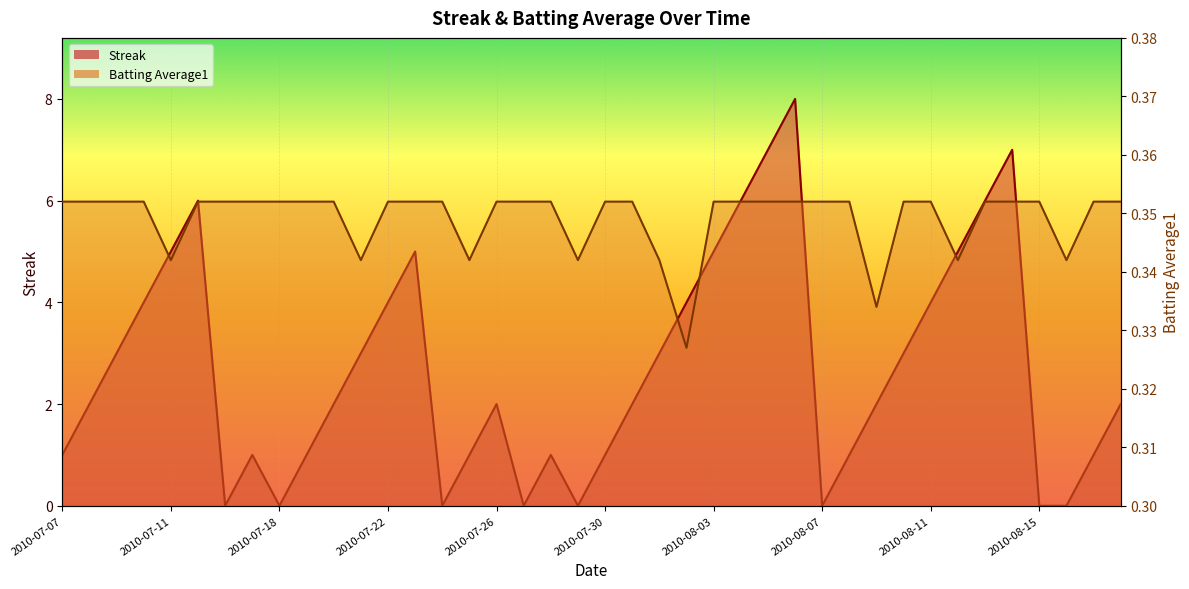

Count the Streak values in the range 1 to 5.

26